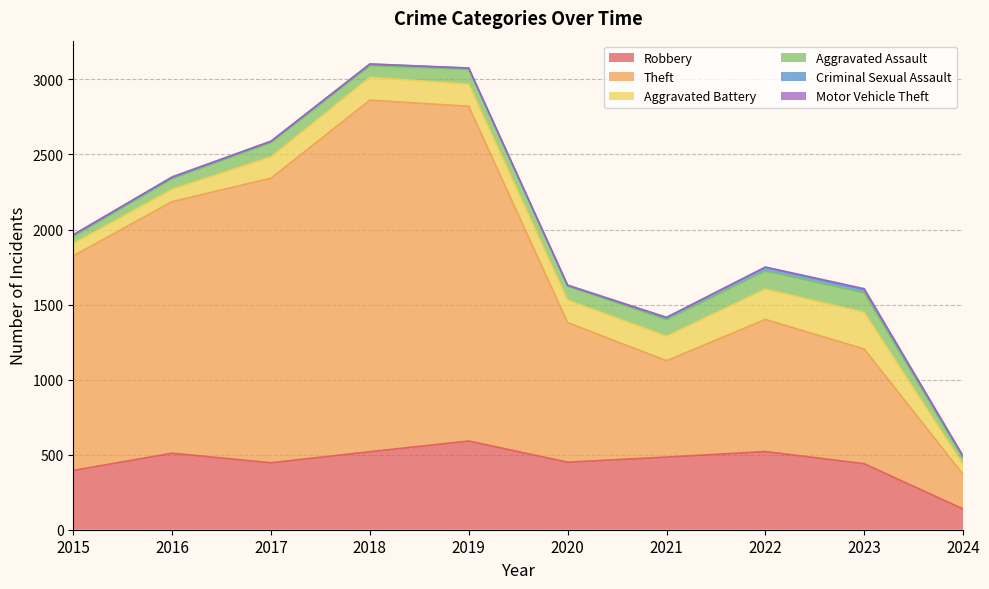

Reading left to right, list all the values displayed in this chart.

Robbery: 2015=395	2016=510	2017=446	2018=520	2019=591	2020=450	2021=484	2022=521	2023=440	2024=138
Theft: 2015=1429	2016=1676	2017=1896	2018=2342	2019=2230	2020=930	2021=642	2022=880	2023=764	2024=230
Aggravated Battery: 2015=82	2016=82	2017=142	2018=152	2019=148	2020=150	2021=163	2022=202	2023=244	2024=65
Aggravated Assault: 2015=46	2016=71	2017=95	2018=77	2019=98	2020=94	2021=110	2022=121	2023=130	2024=43
Criminal Sexual Assault: 2015=12	2016=8	2017=8	2018=11	2019=8	2020=3	2021=14	2022=24	2023=22	2024=12
Motor Vehicle Theft: 2015=1	2016=4	2017=2	2018=1	2019=1	2020=3	2021=2	2022=2	2023=6	2024=2